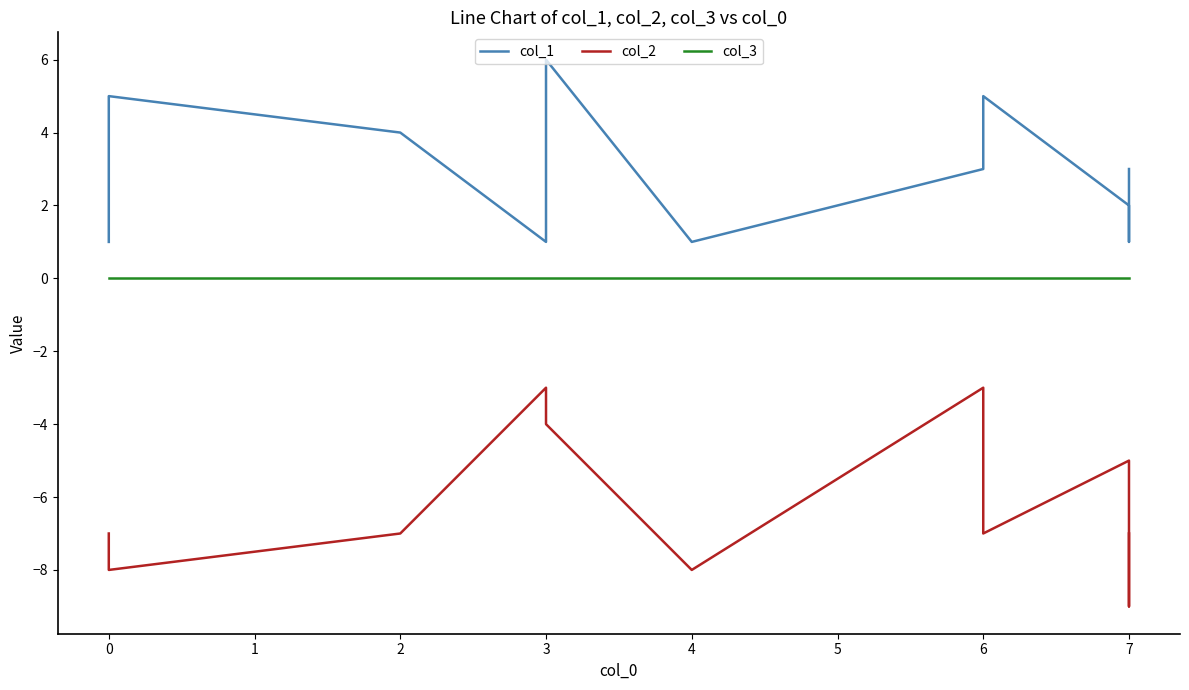

Where does the col_2 series first go above -7?

3